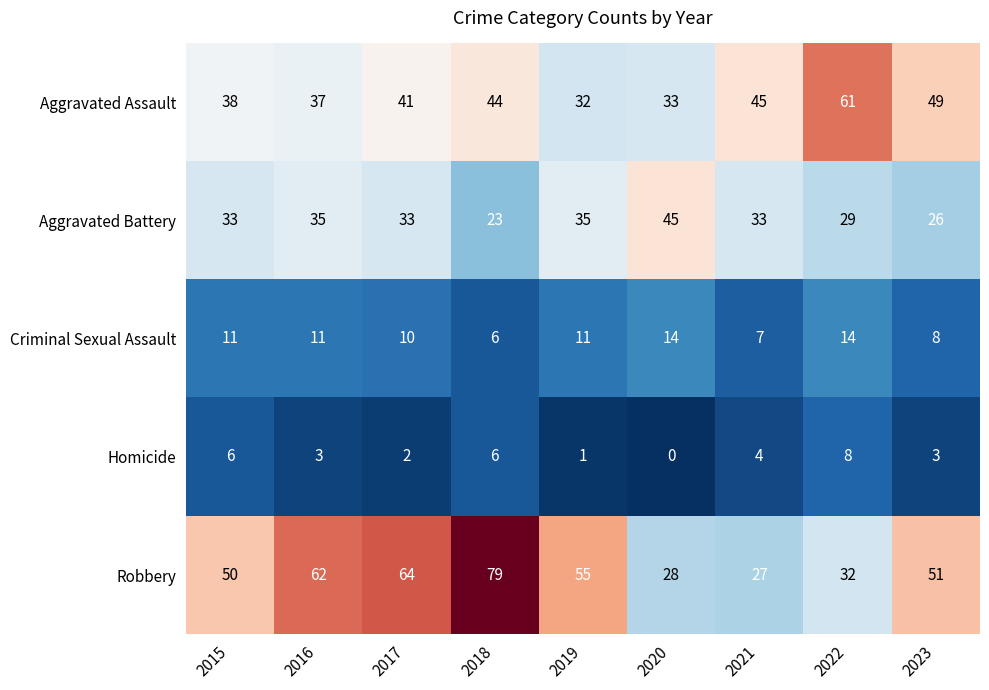

At which category is the sum across all series the highest?

2018